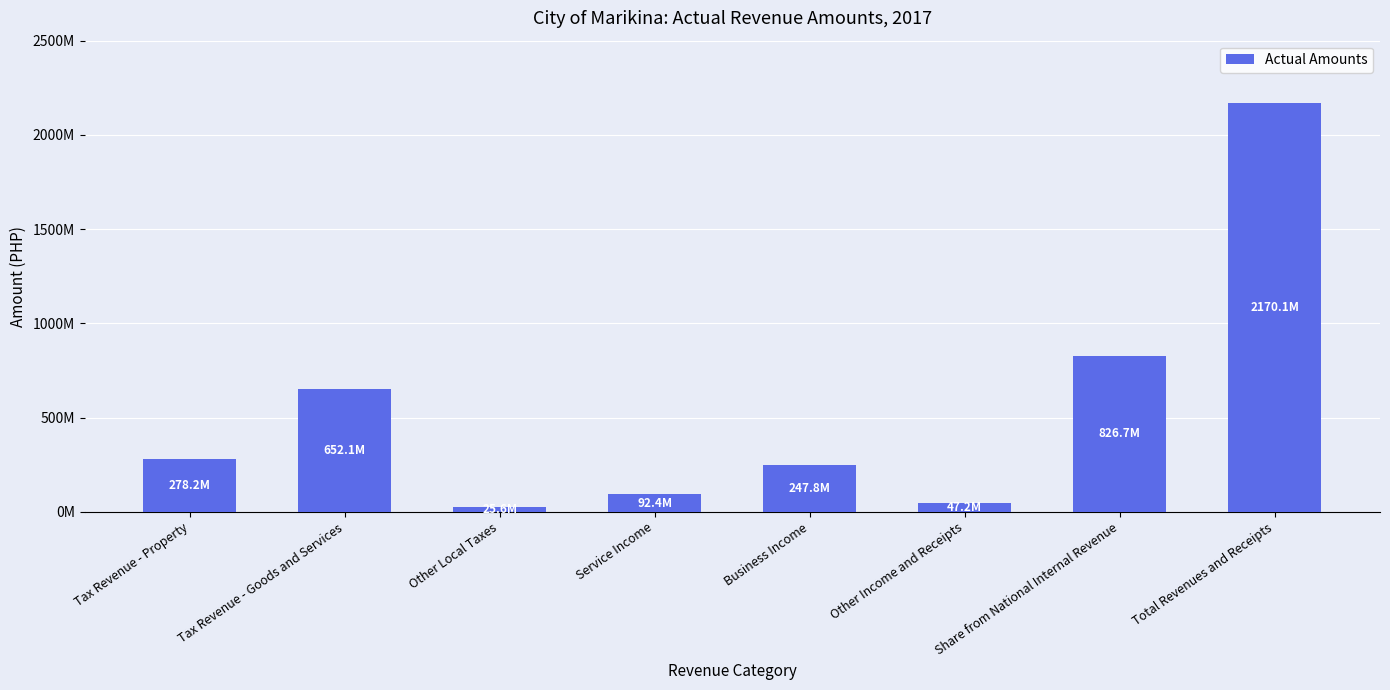

What is the average value?

542514146.6